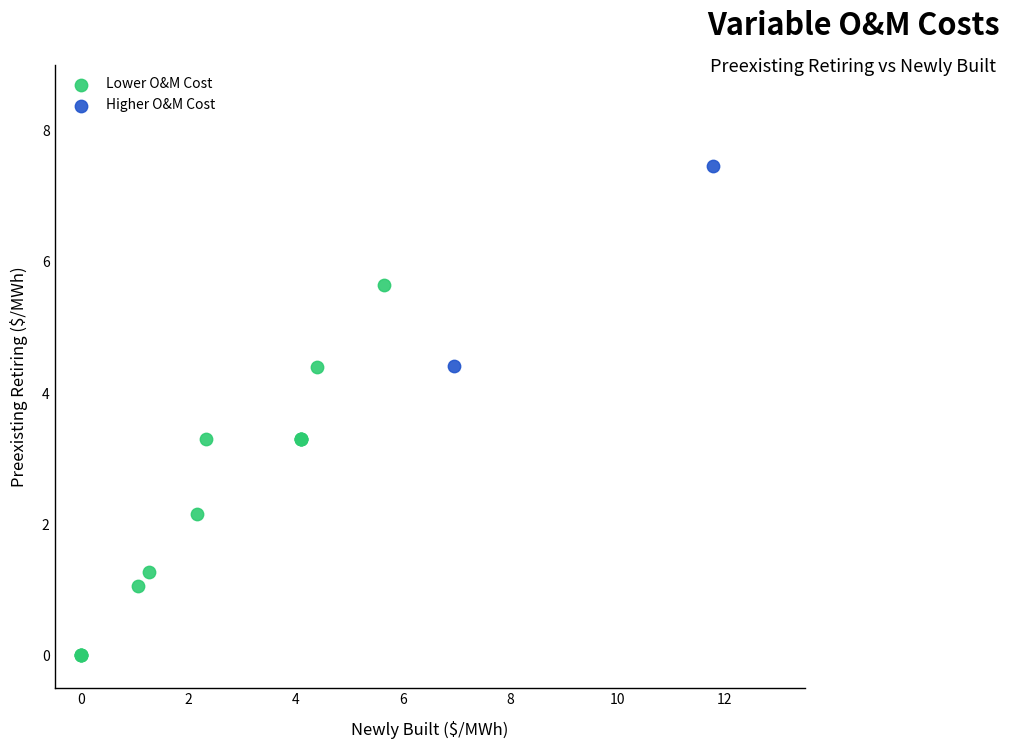

What are all the series names shown in the legend?

Lower O&M Cost, Higher O&M Cost